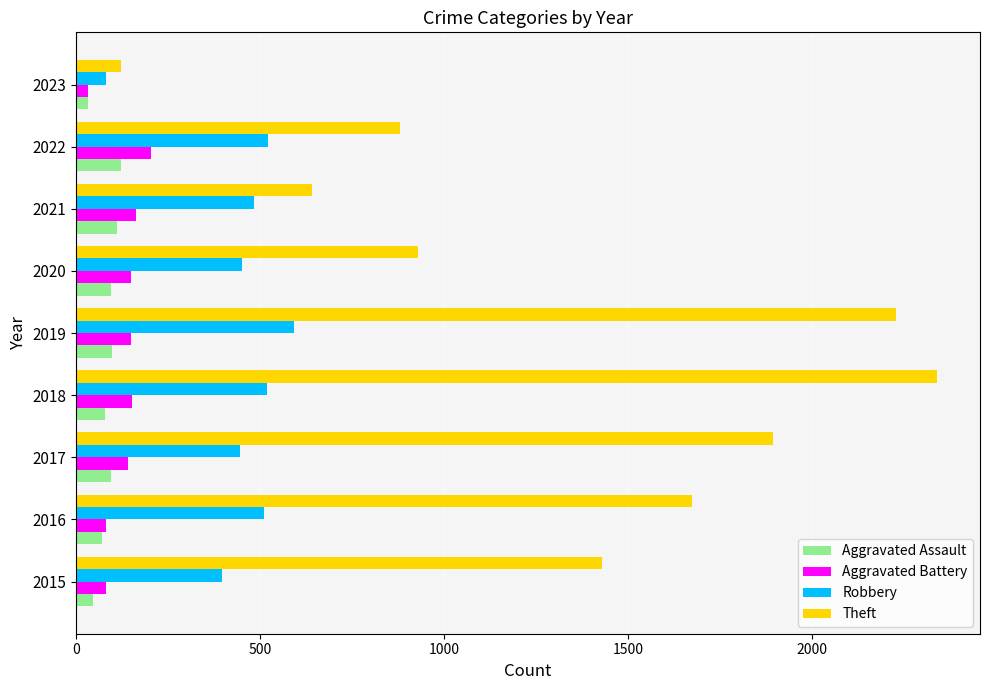

At how many categories does at least one series exceed 677?

7